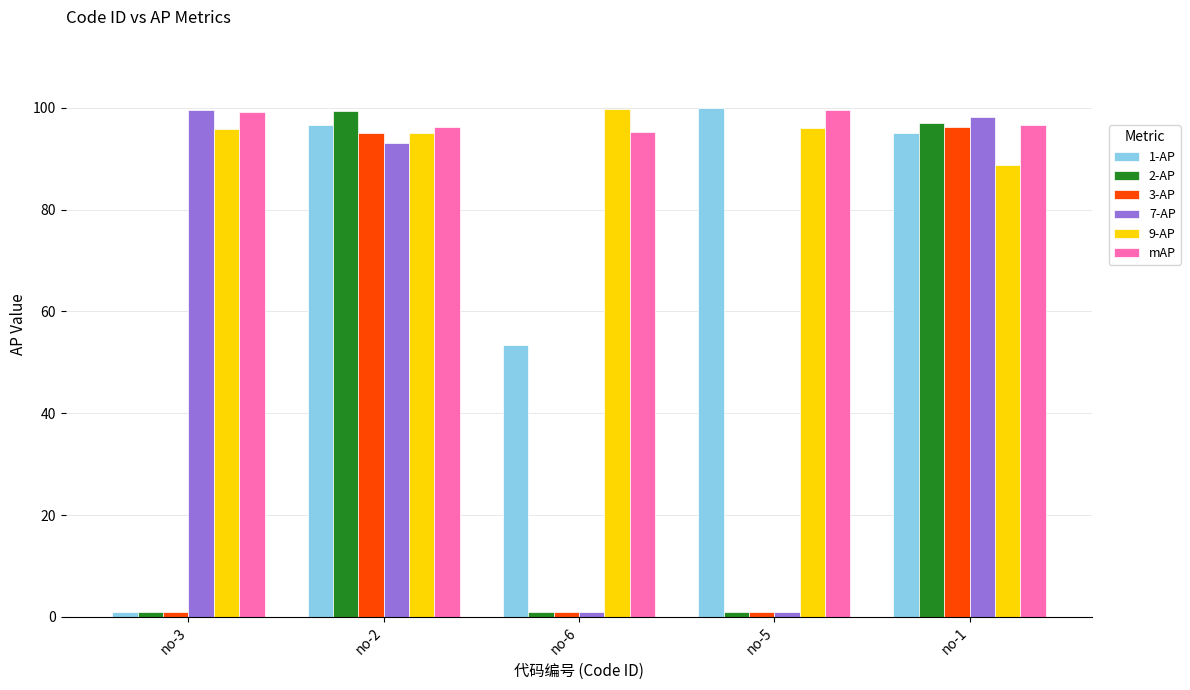

What is the difference between the maximum and second lowest values in the mAP series?

3.4